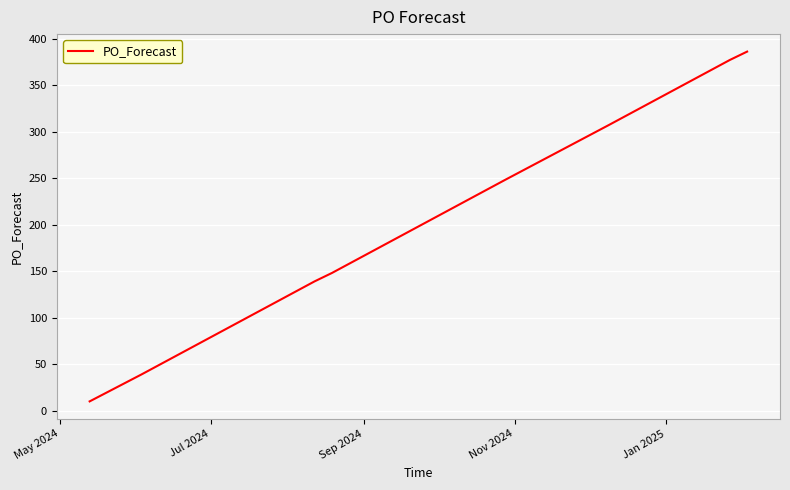

What is the smallest value displayed?

10